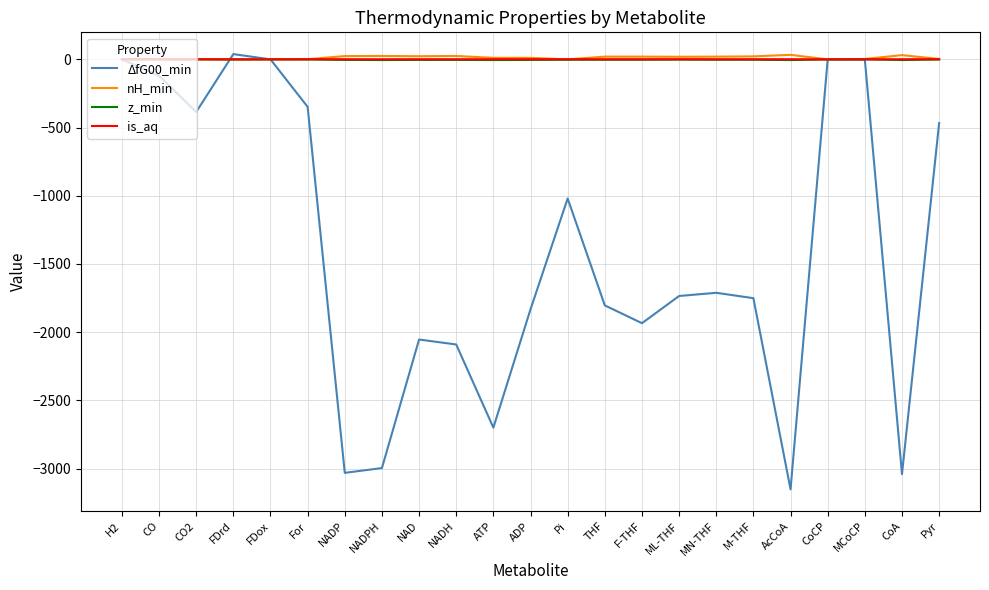

How many series are shown in this chart?

4